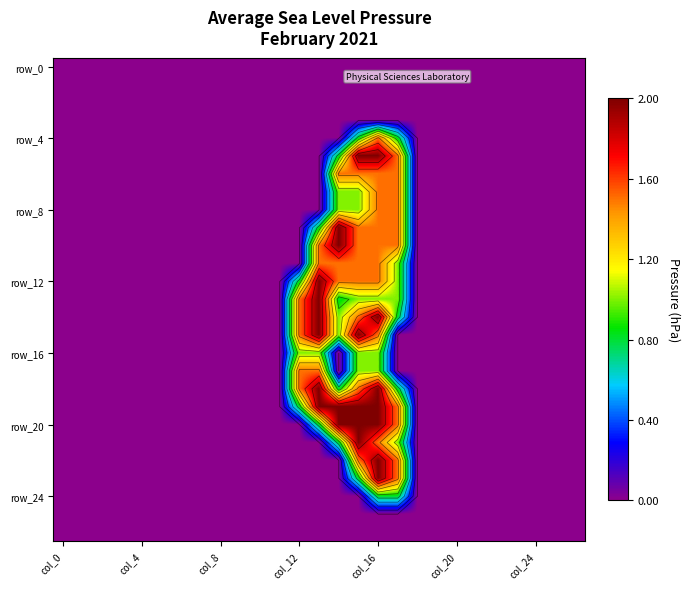

True or false: row_16 has a value of 0.3 at 26.

False